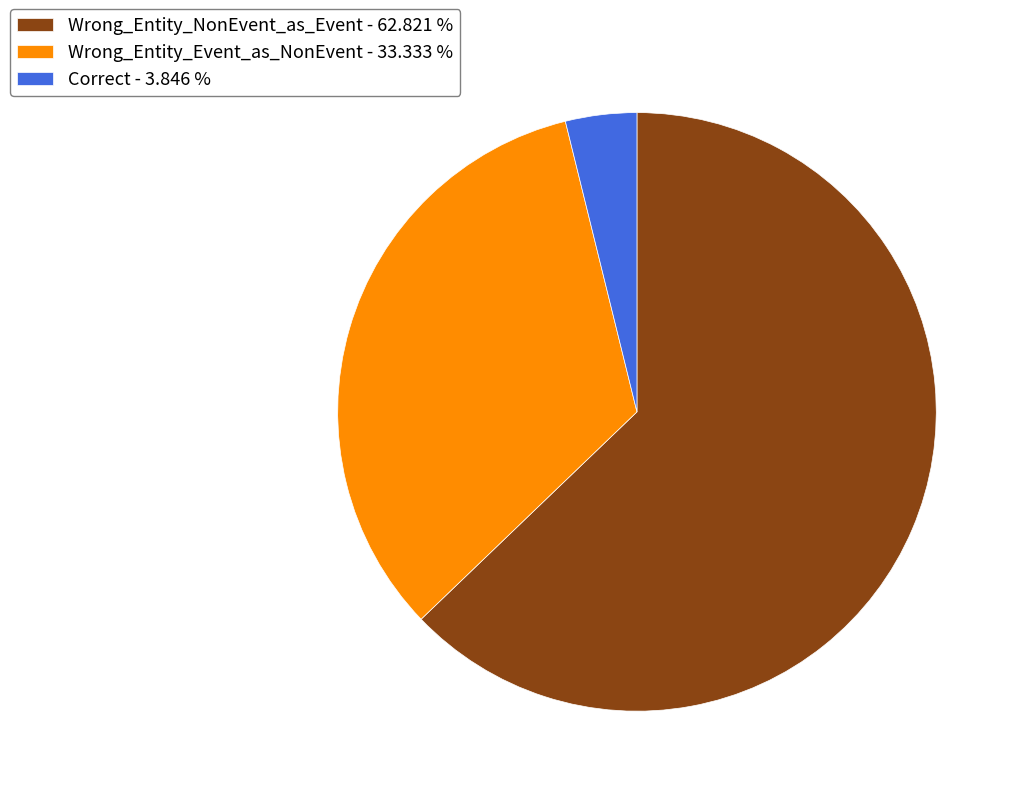

Do Wrong_Entity_Event_as_NonEvent and Correct together represent more than half of the pie?

No